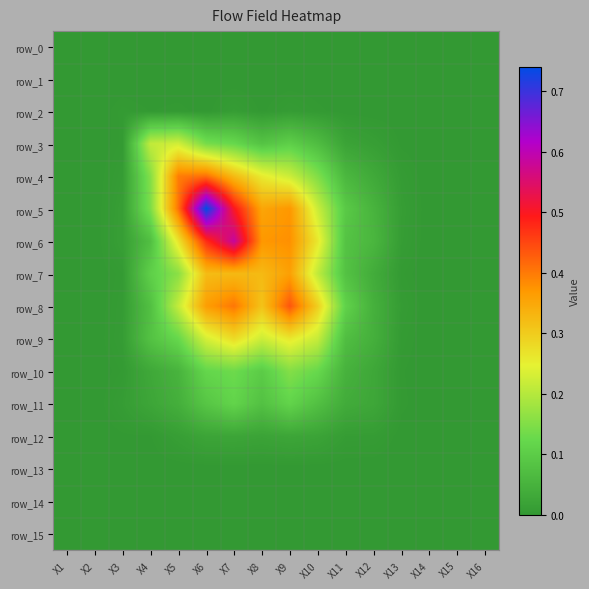

At how many categories does at least one series exceed 0?

16